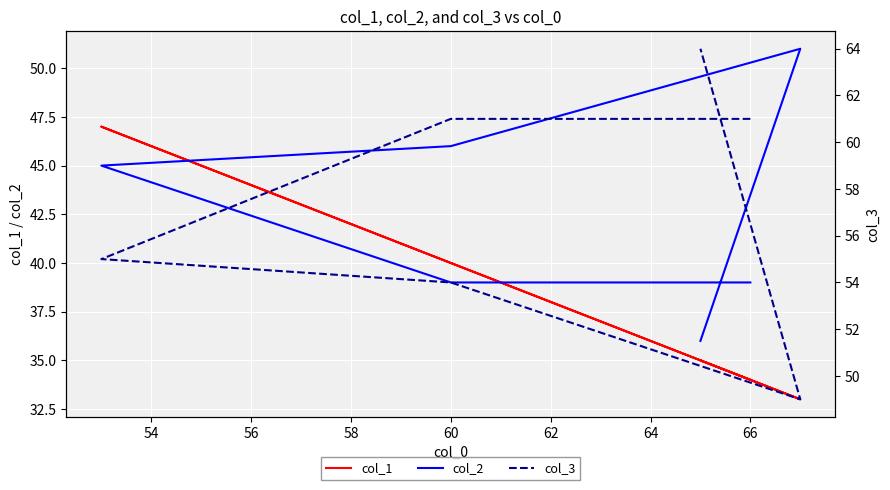

List the series in order of their overall mean, lowest first.

col_1, col_2, col_3